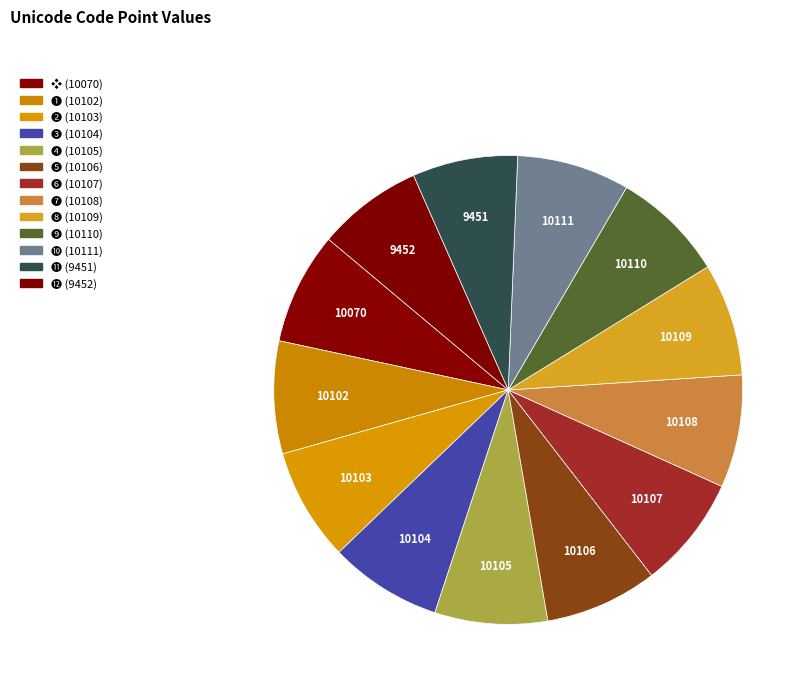

How many slices are in this pie chart?

13